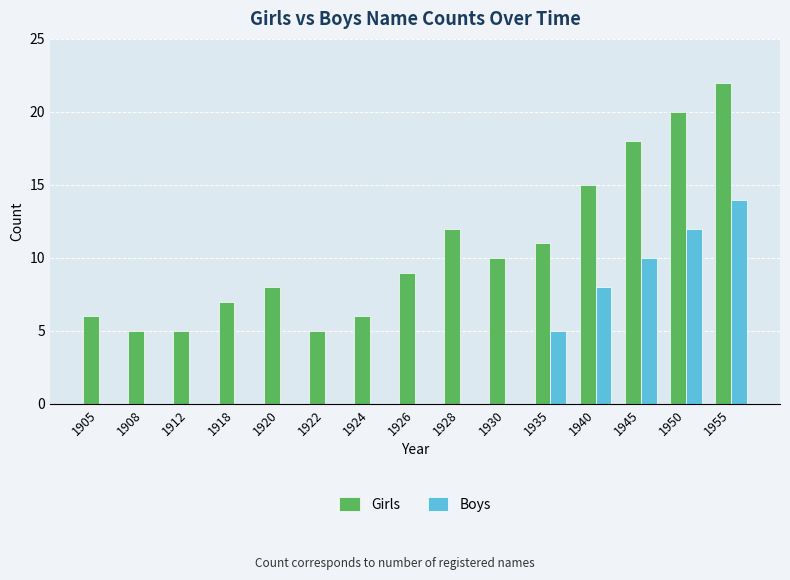

What is the maximum value for Girls?

22